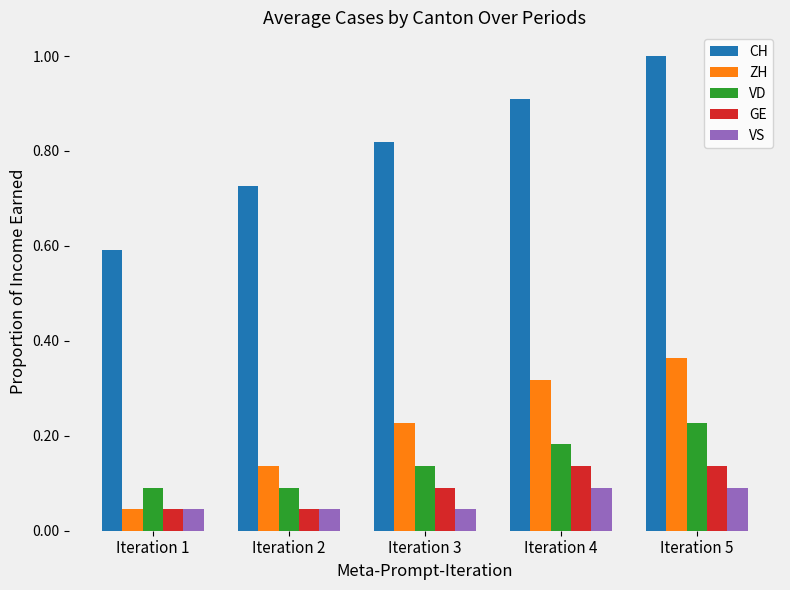

The VS series shows 0.1 at Iteration 3. True or false?

False